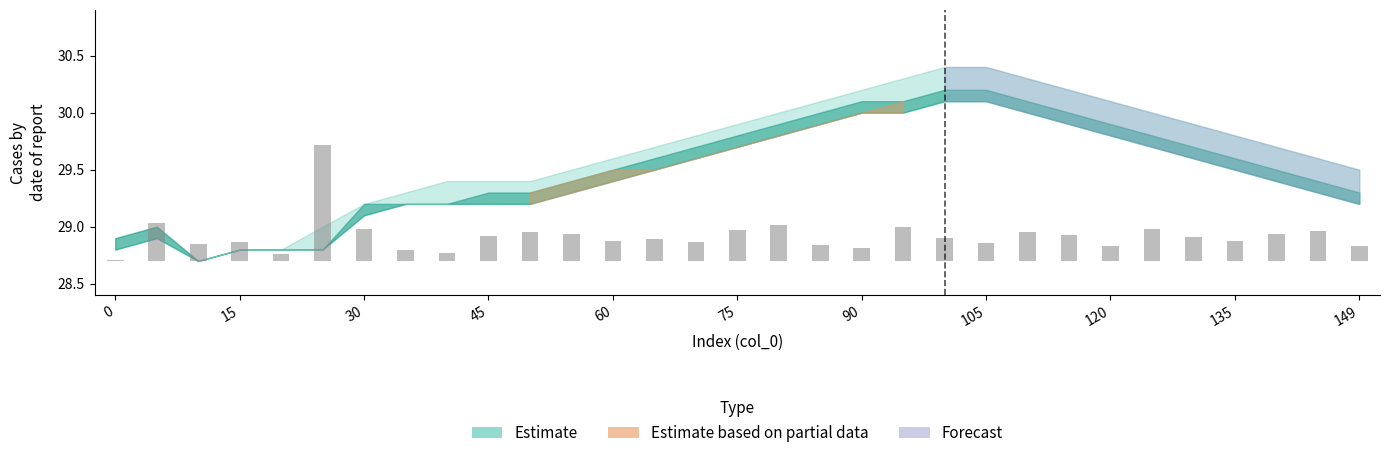

What is the difference between the second highest and second lowest values?

0.3